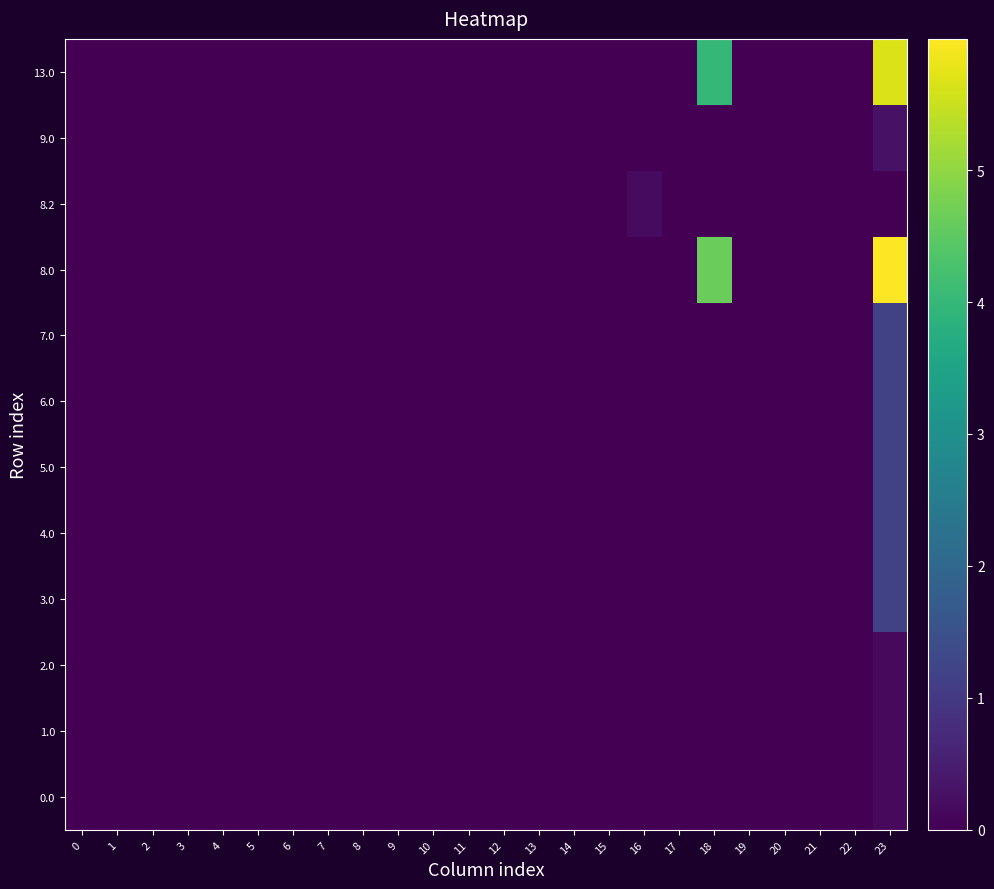

Between 4 and 0, which is larger?

4